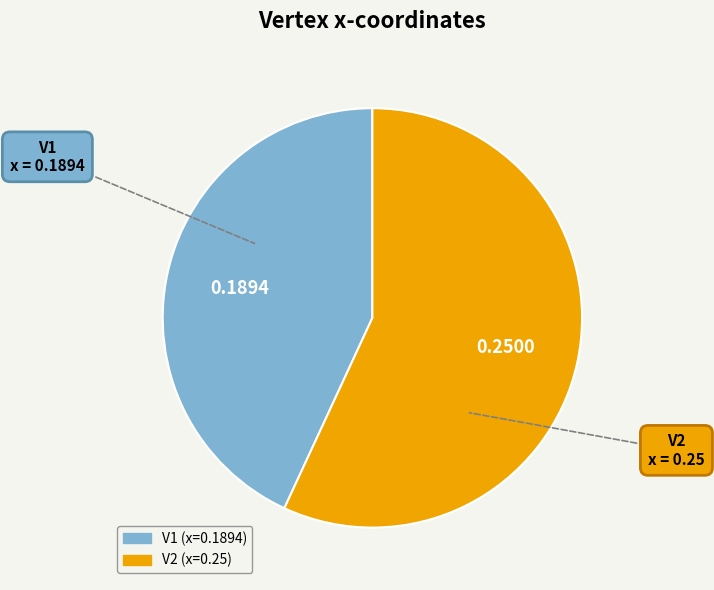

True or false: V1 accounts for 43% of the total.

True